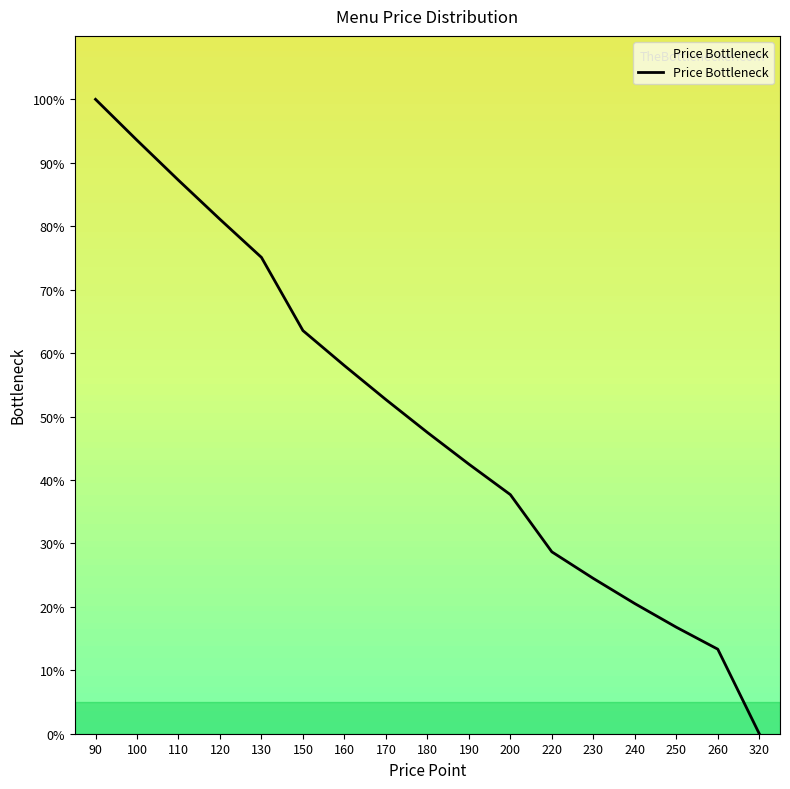

Rank the categories by value from lowest to highest.

320, 260, 250, 240, 230, 220, 200, 190, 180, 170, 160, 150, 130, 120, 110, 100, 90